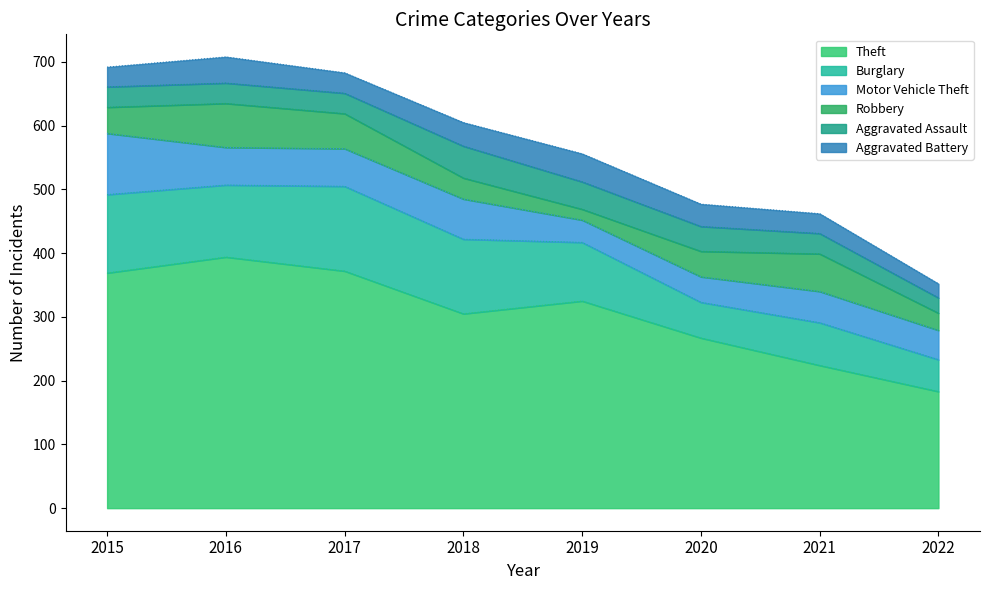

How many lines are shown in the chart?

6